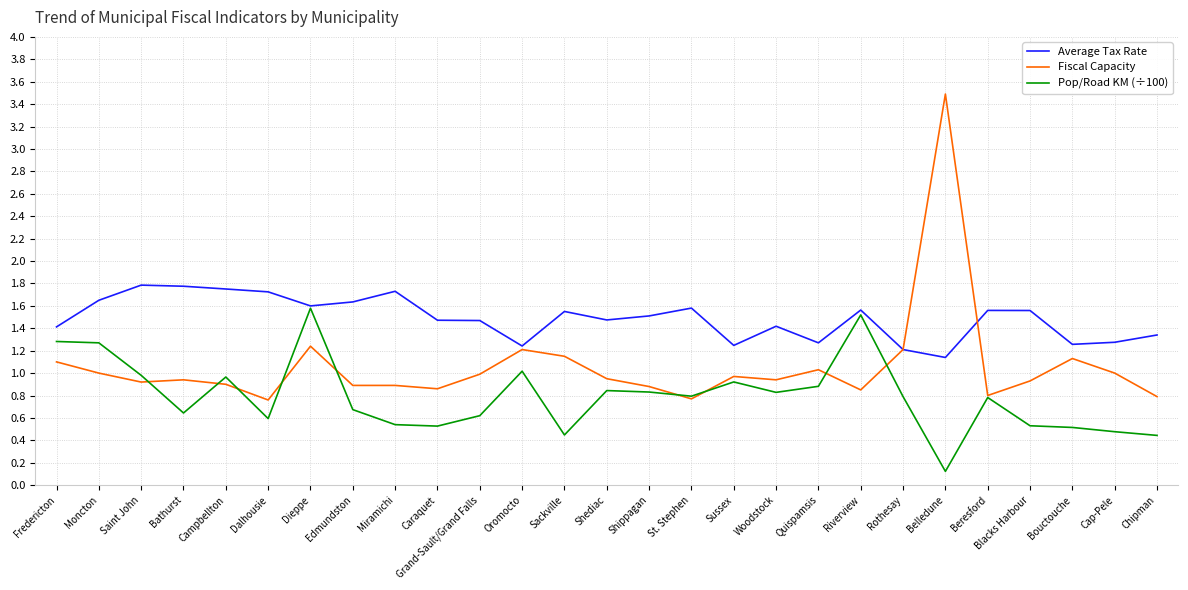

The Fiscal Capacity series shows 0.8 at Chipman. True or false?

True